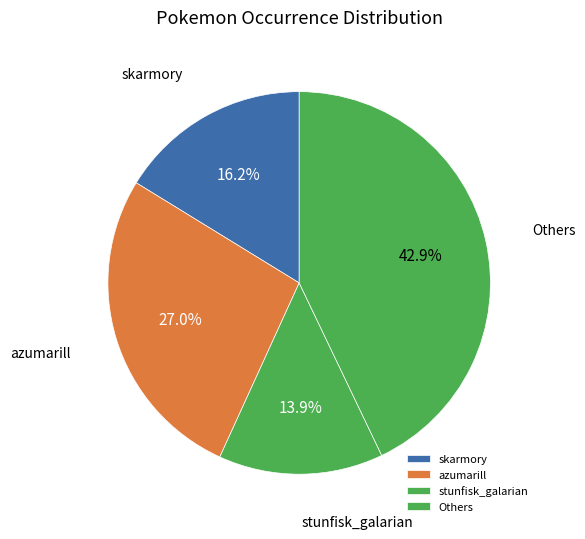

Combined, do stunfisk_galarian and Others account for over 50%?

Yes